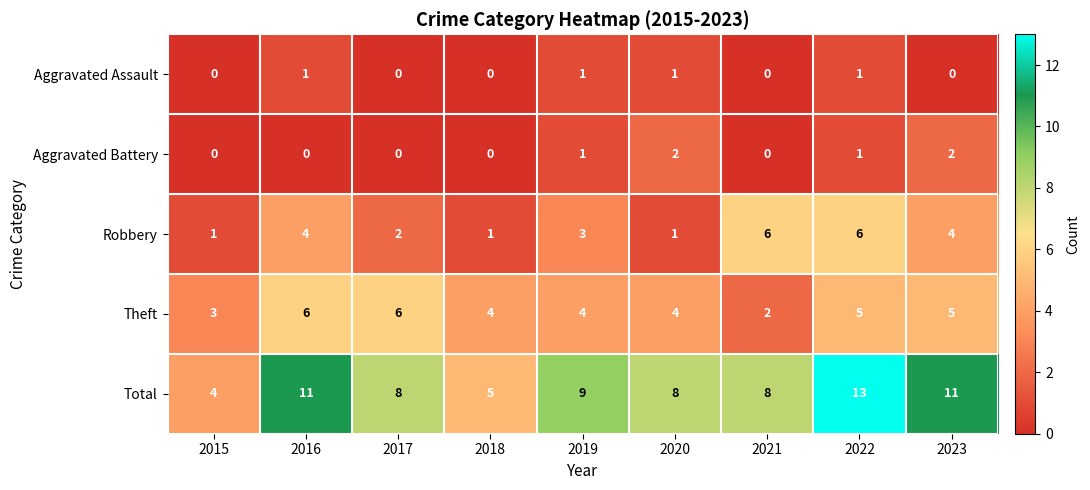

At how many categories does at least one series exceed 7?

7